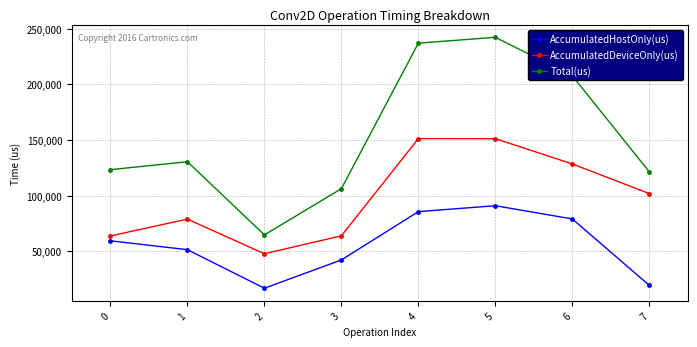

Where is the first local minimum for AccumulatedDeviceOnly(us)?

2